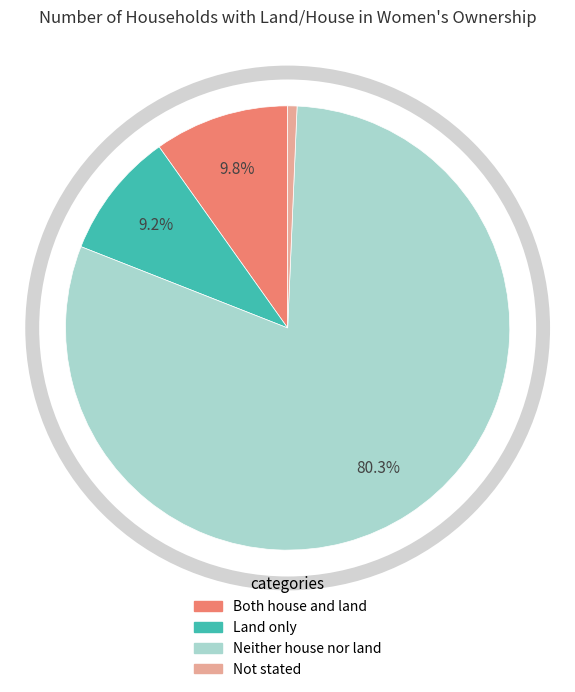

Combined, do Not stated and Neither house nor land account for over 50%?

Yes